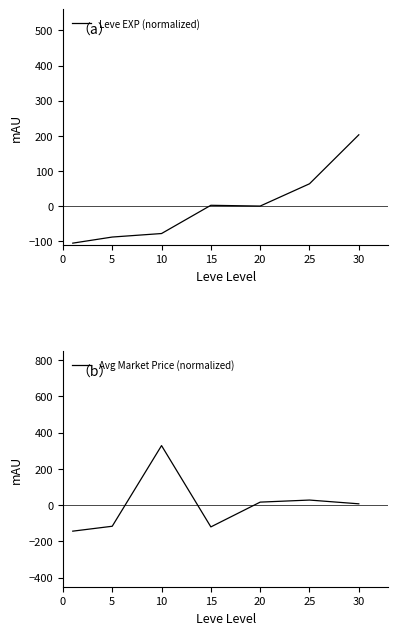

What is the difference between the highest and lowest values at 10?

405.9